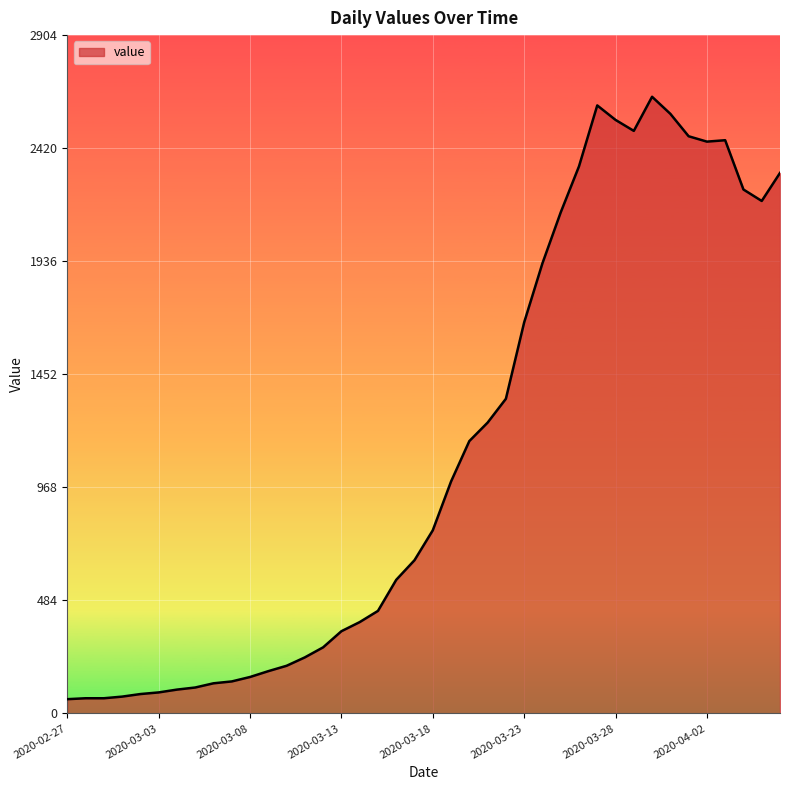

What is the minimum value shown in the chart?

61